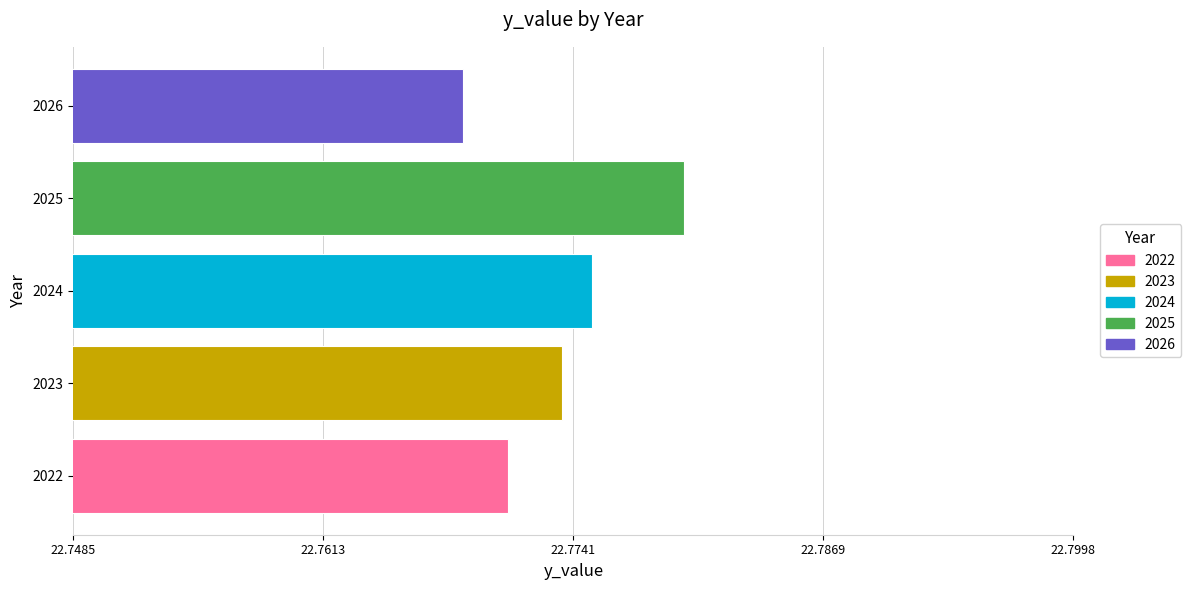

The value at 2022 is 7.4. True or false?

False